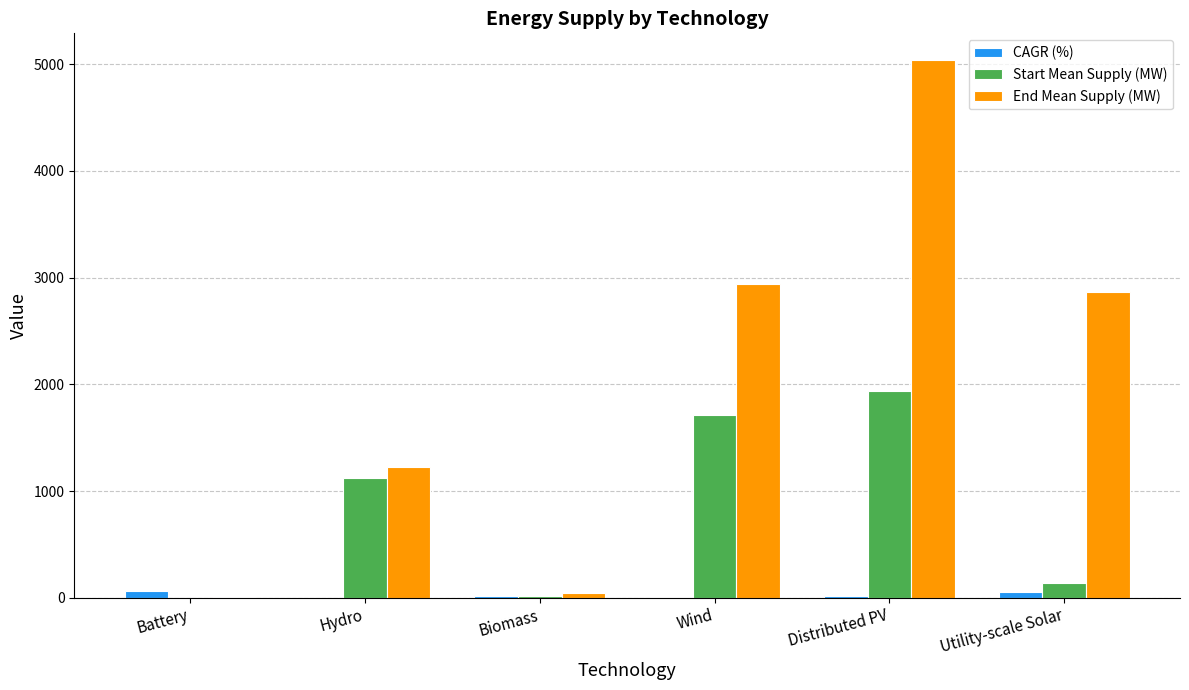

At which category is the sum across all series the highest?

Distributed PV